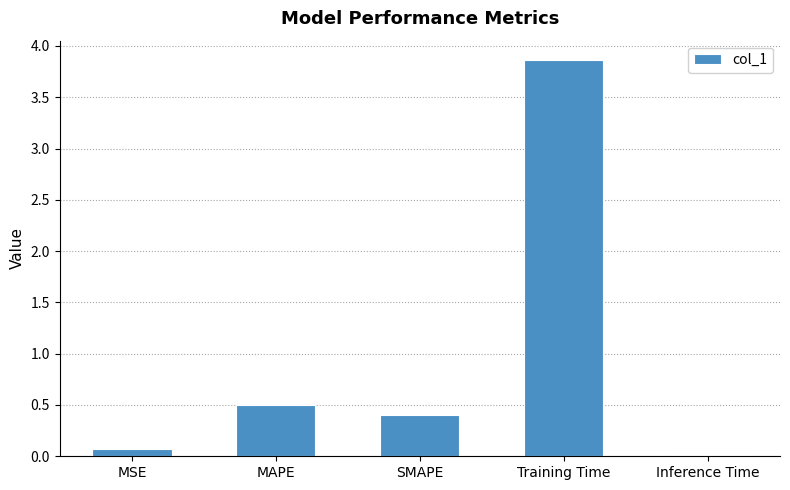

True or false: the data shows 0.5 at MAPE.

True